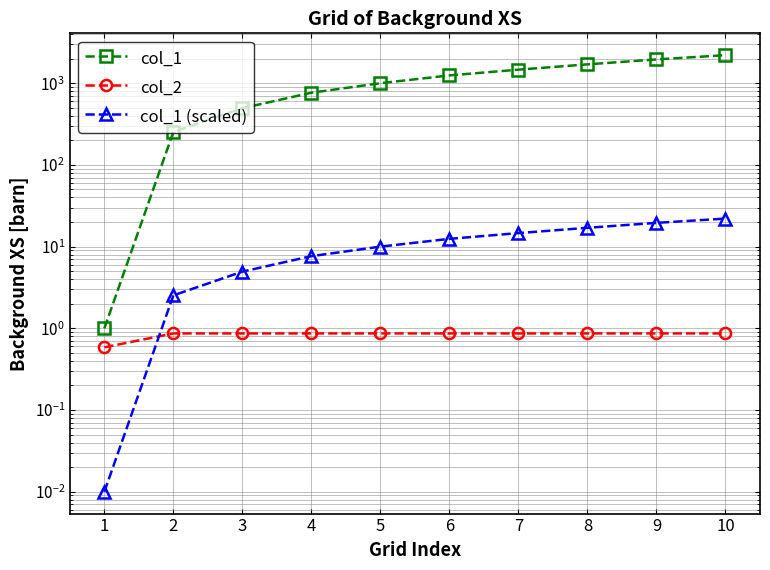

What is the difference between the maximum and minimum values in the col_1 (scaled) series?

22.0